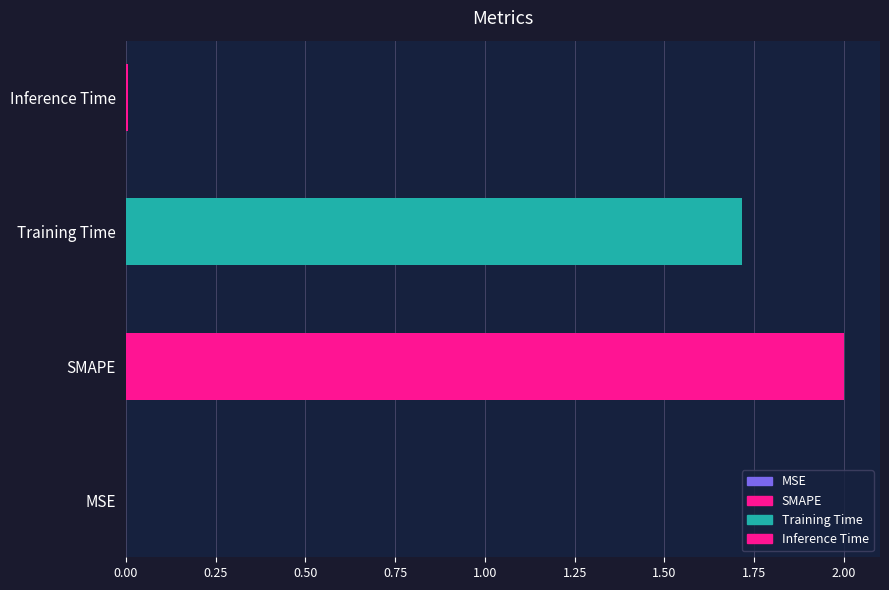

What is the sum of all values?

3.7